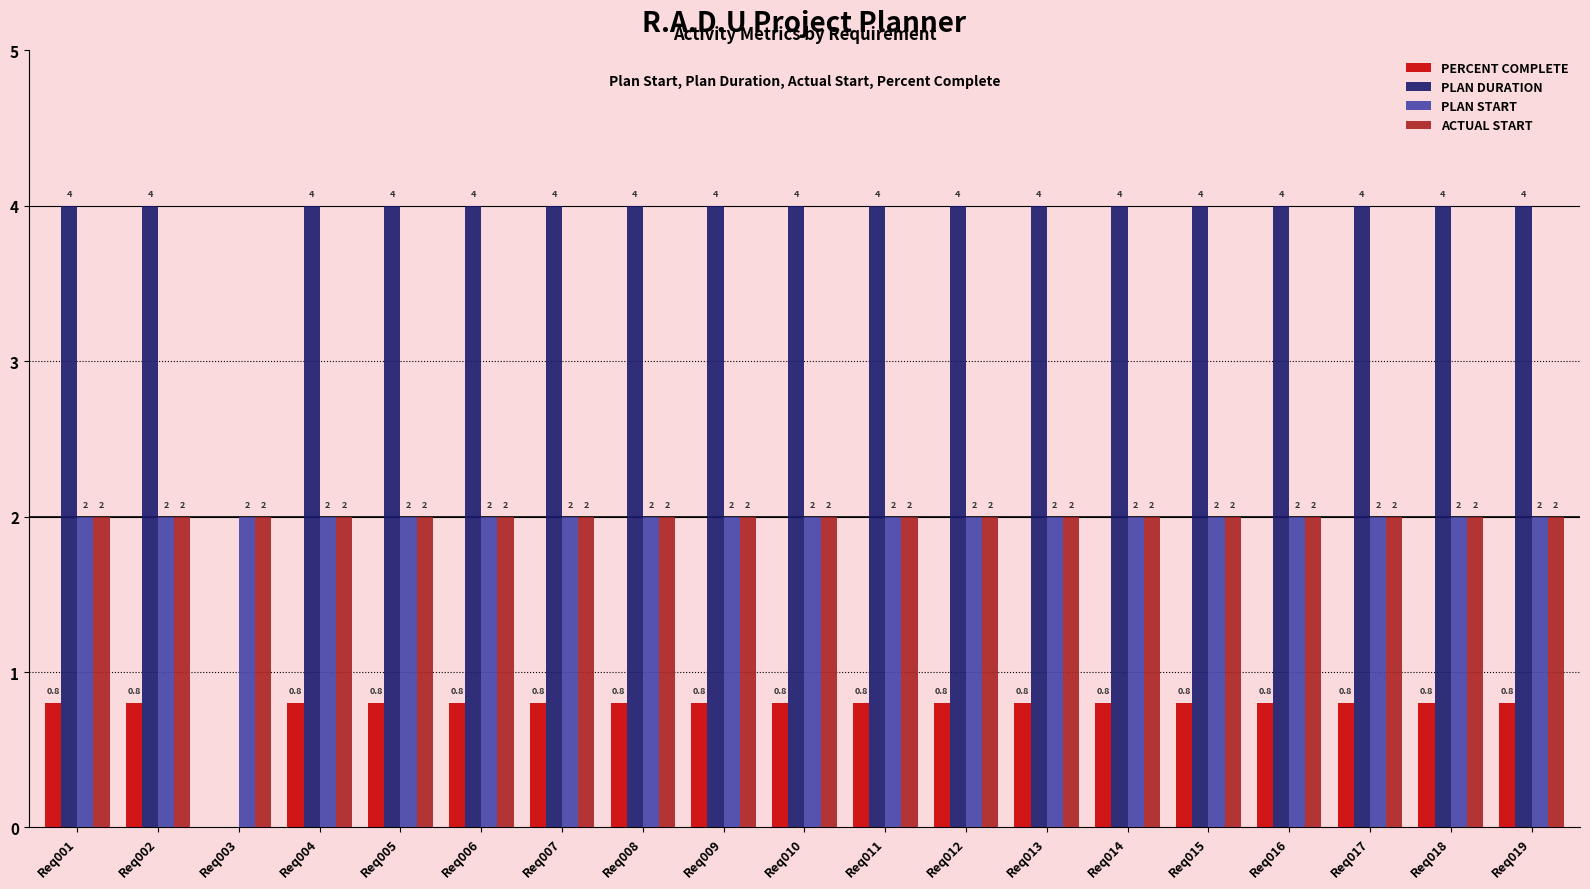

What is the greatest value displayed?

4.0